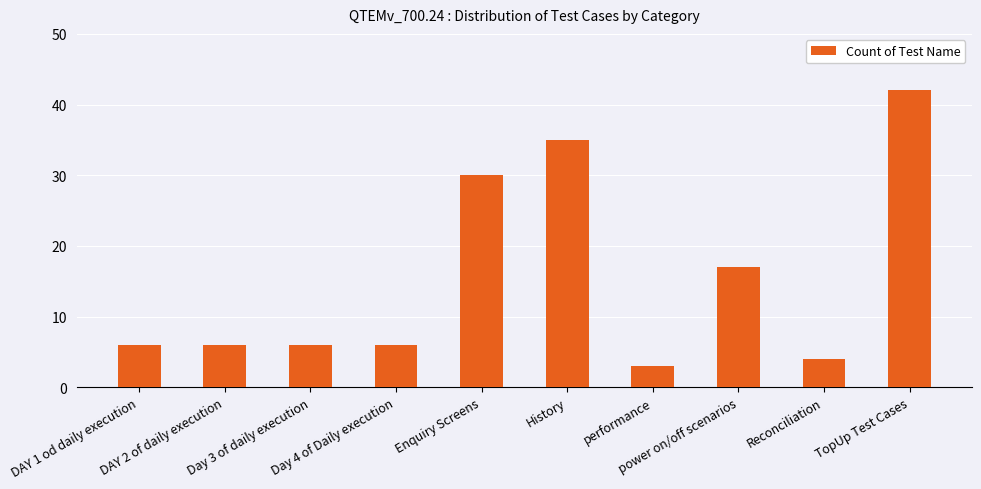

What is the value of the 7th bar from the left?

3